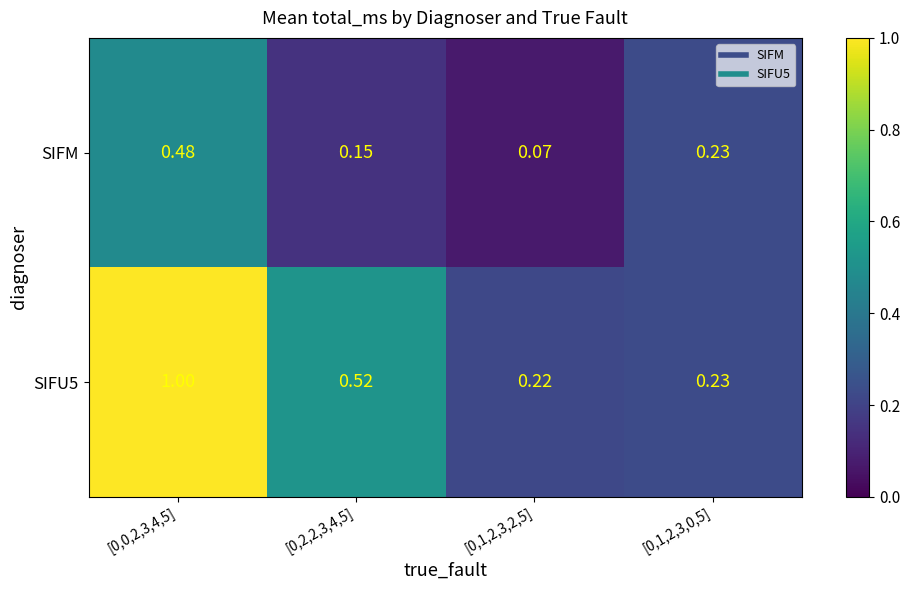

At which category does the chart reach its peak across all series?

[0,0,2,3,4,5]